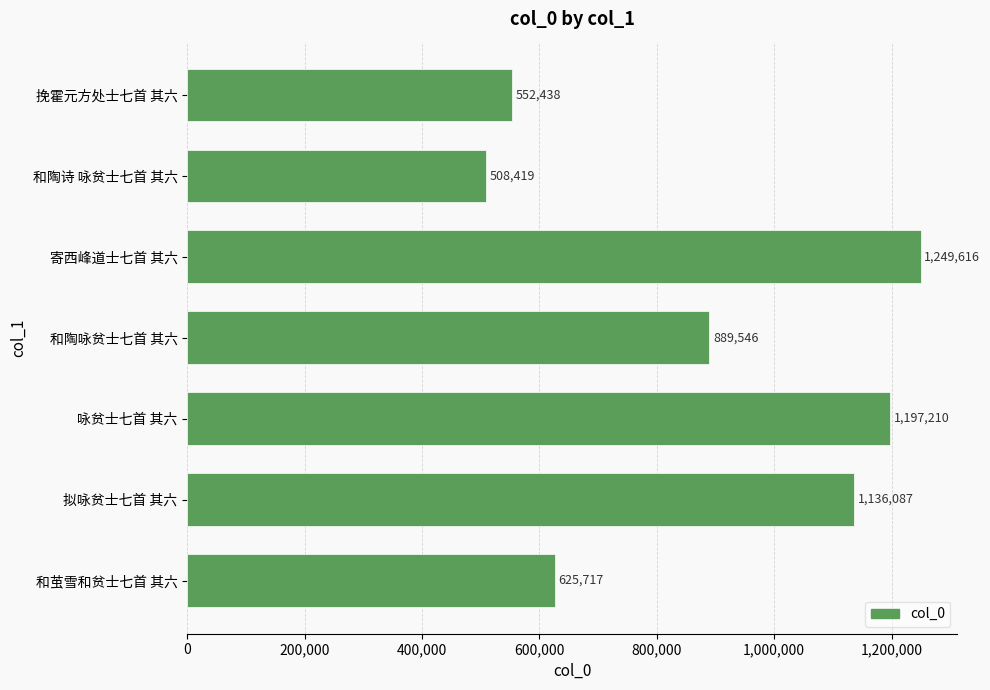

What is the change in value from 和陶诗 咏贫士七首 其六 to 和陶咏贫士七首 其六?

+381127